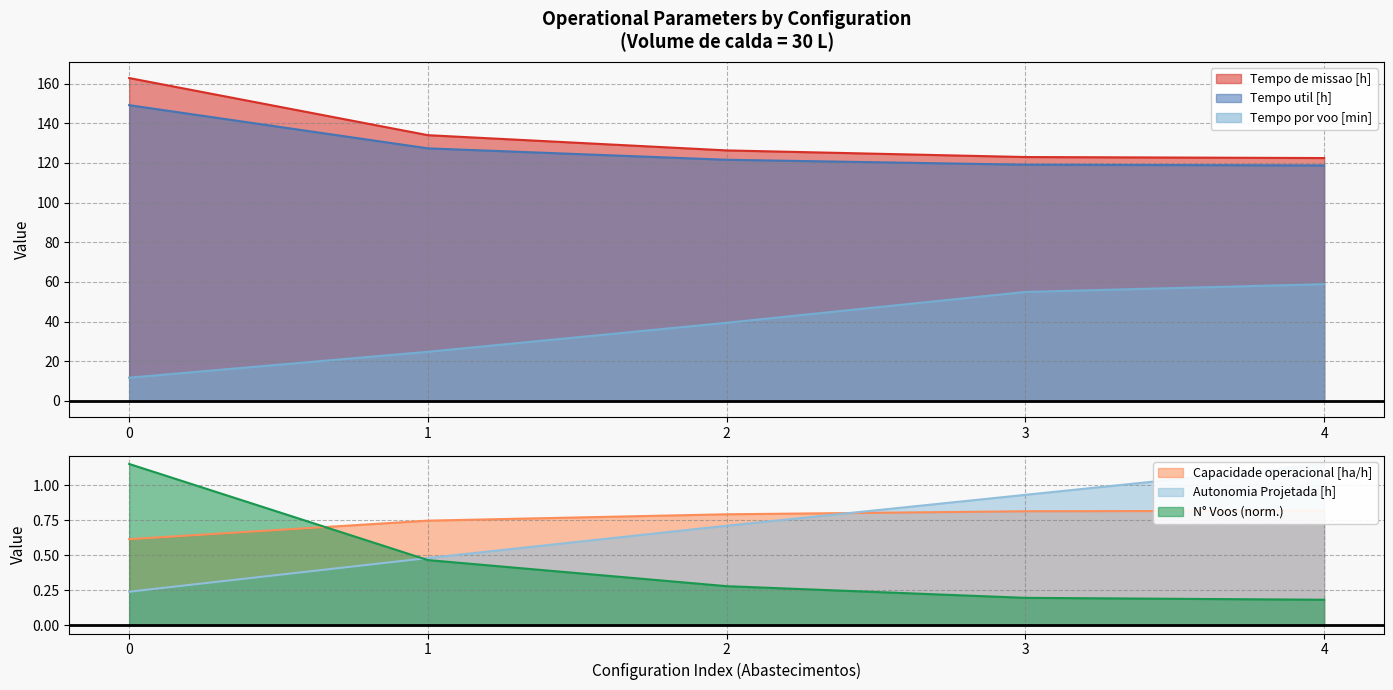

What is the sum of all Autonomia Projetada [h] values?

3.5